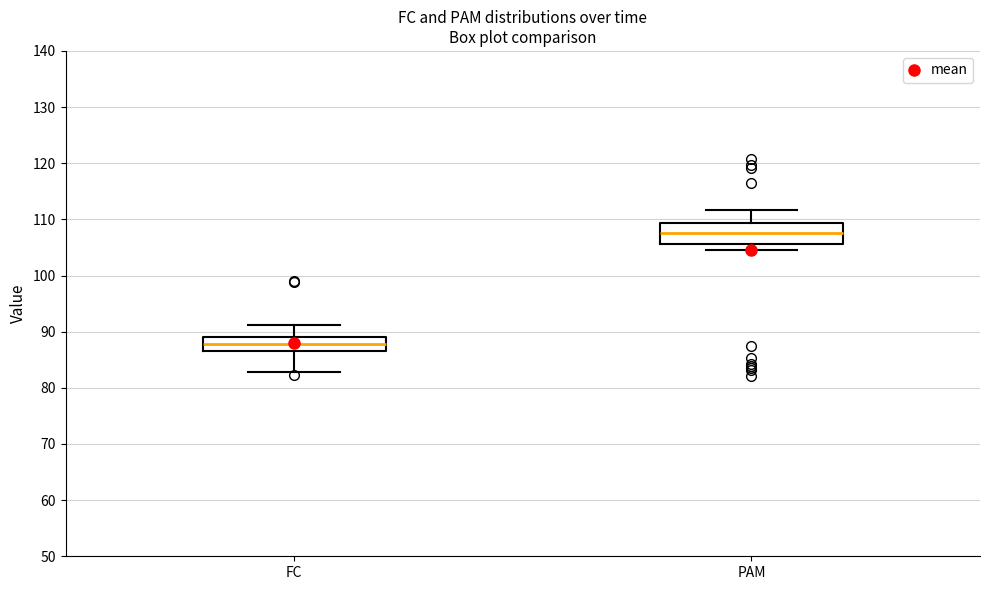

Which box's median line is the lowest?

FC